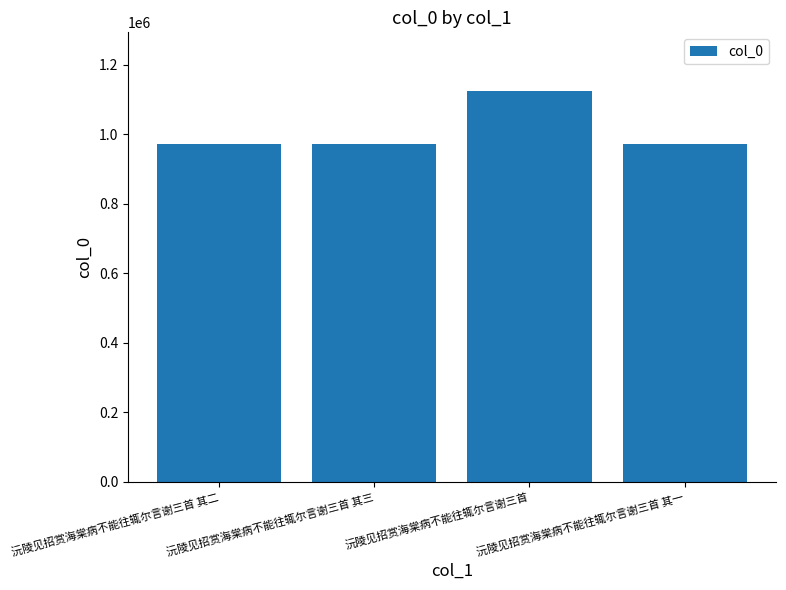

What value does the data have at 沅陵见招赏海棠病不能往辄尔言谢三首?

1123981